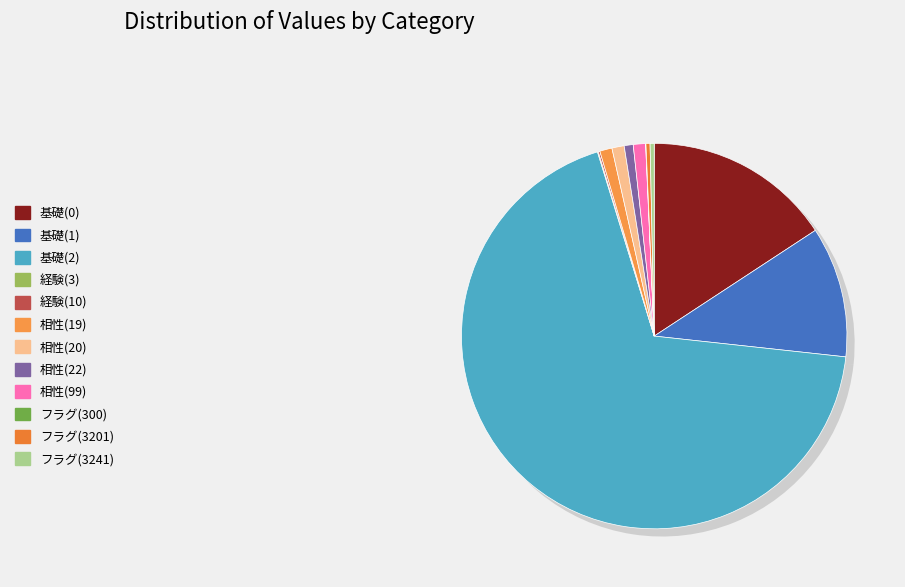

How many slices are in this pie chart?

12